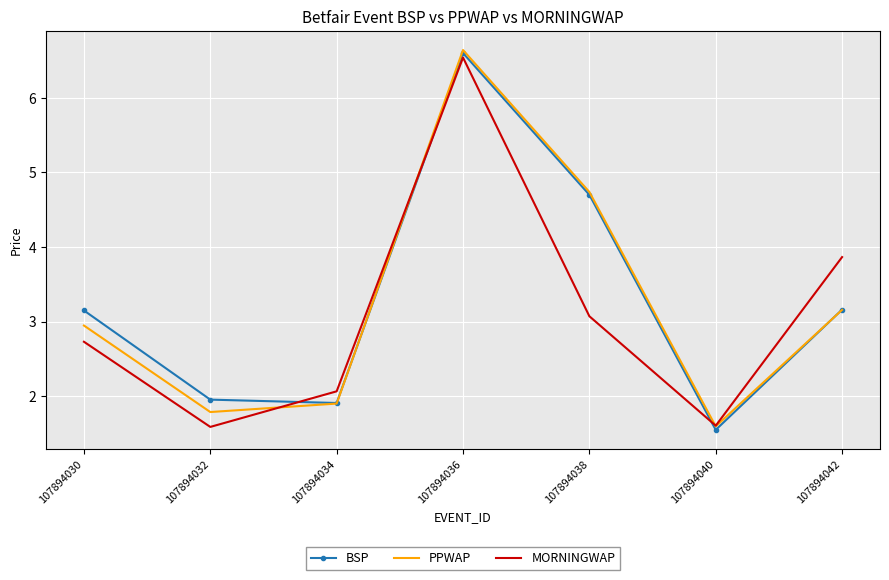

Is it true that MORNINGWAP equals 3.6 at 107894030?

False